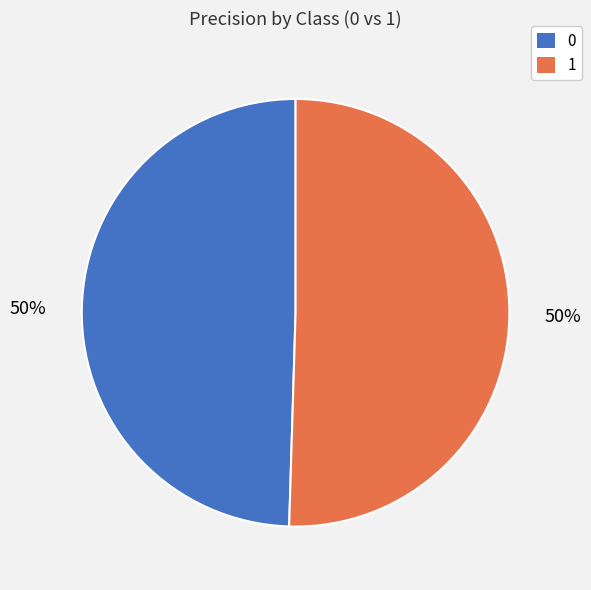

What percentage is the 0 slice, to the nearest percent?

50%